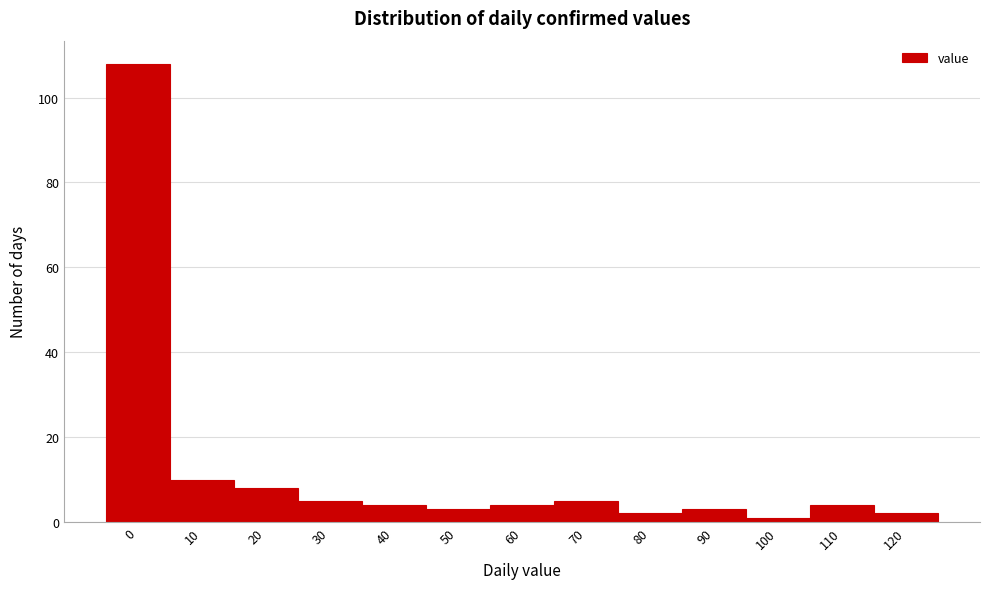

Reading left to right, extract all data points from this chart.

108	10	8	5	4	3	4	5	2	3	1	4	2